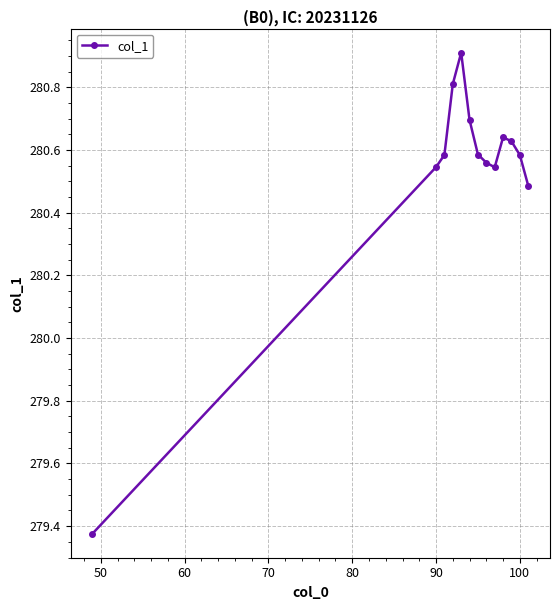

How many values are below 280?

1